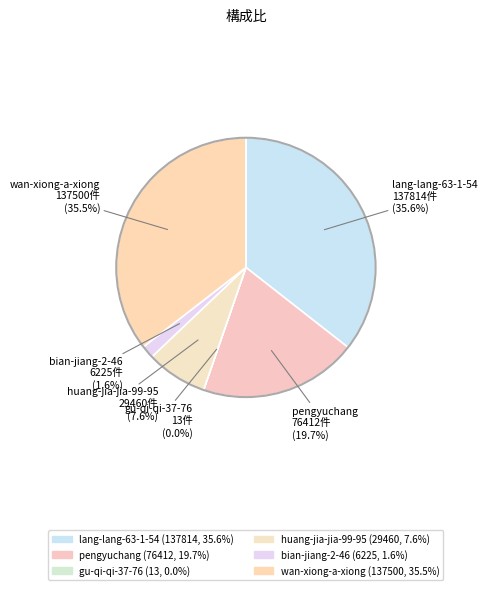

To the nearest percent, what is the difference between the largest and smallest slice percentages?

36%